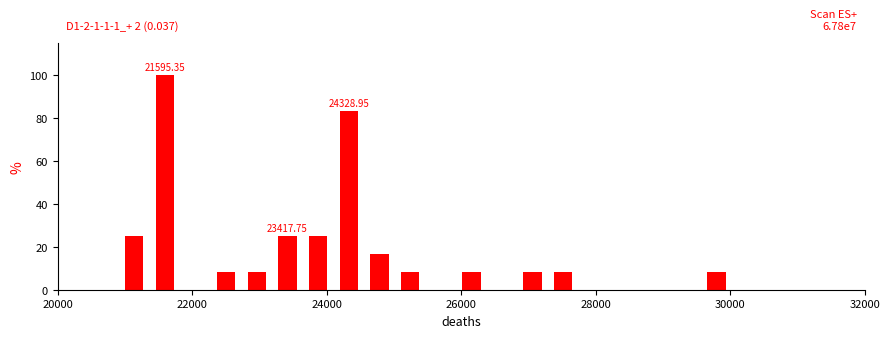

Read against the x-axis, roughly where is the centre of the tallest bar?

21600